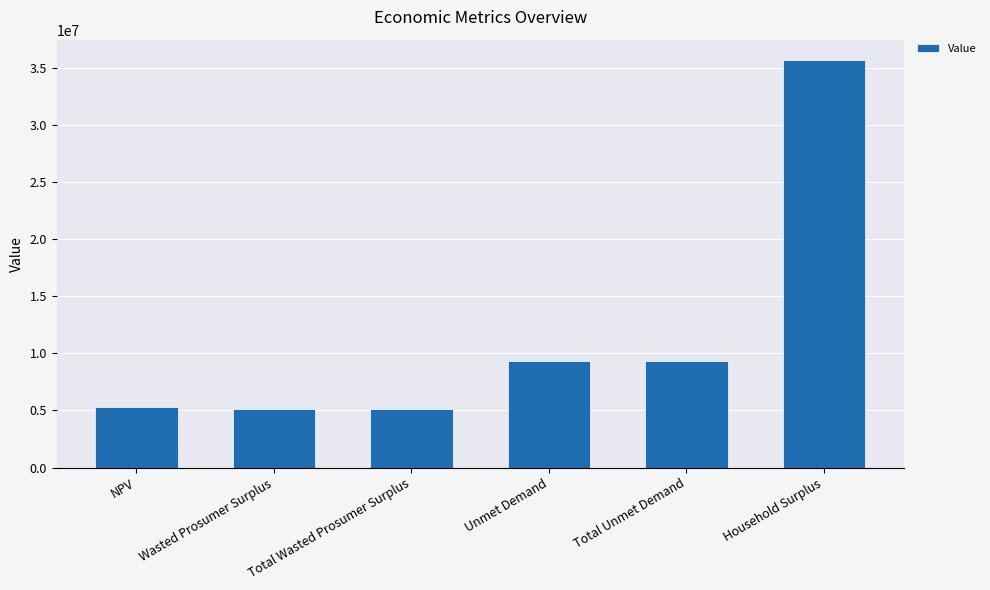

The chart shows a value of 5321994.3 at NPV. True or false?

True